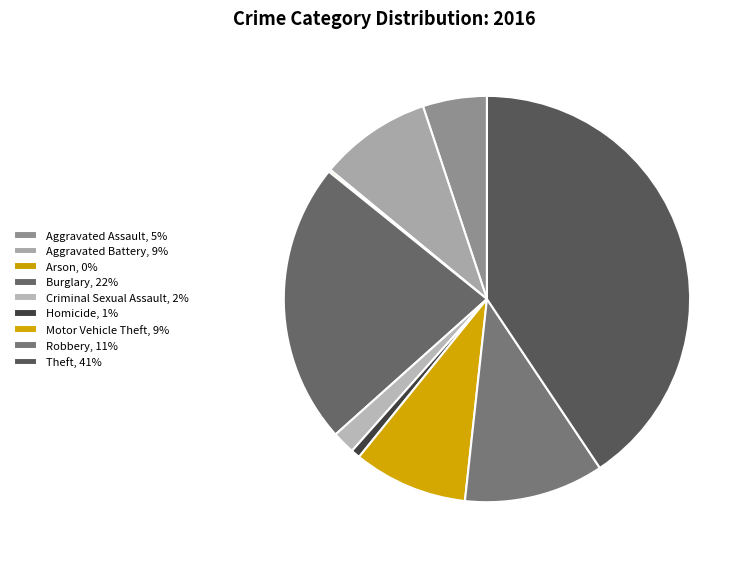

Count the number of slices in the pie.

9